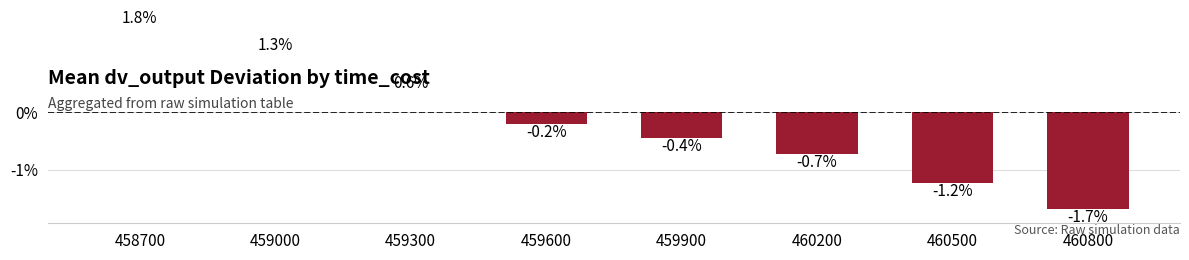

Are the bars grouped side by side (vs. stacked)?

No